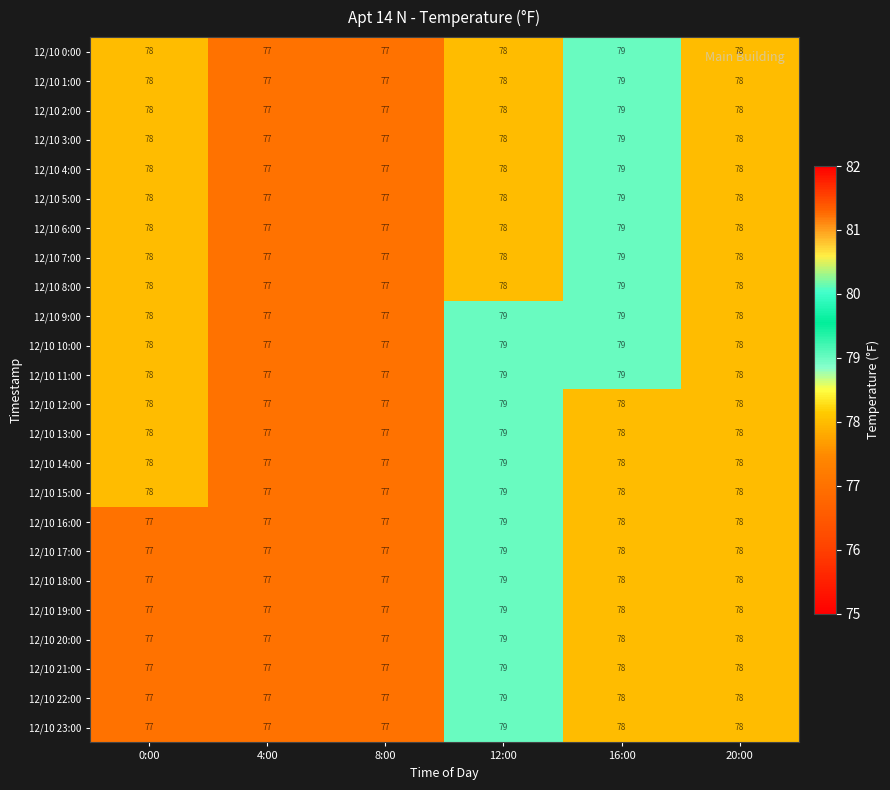

The value of 12/10 12:00 at 16:00 is 78. True or false?

True